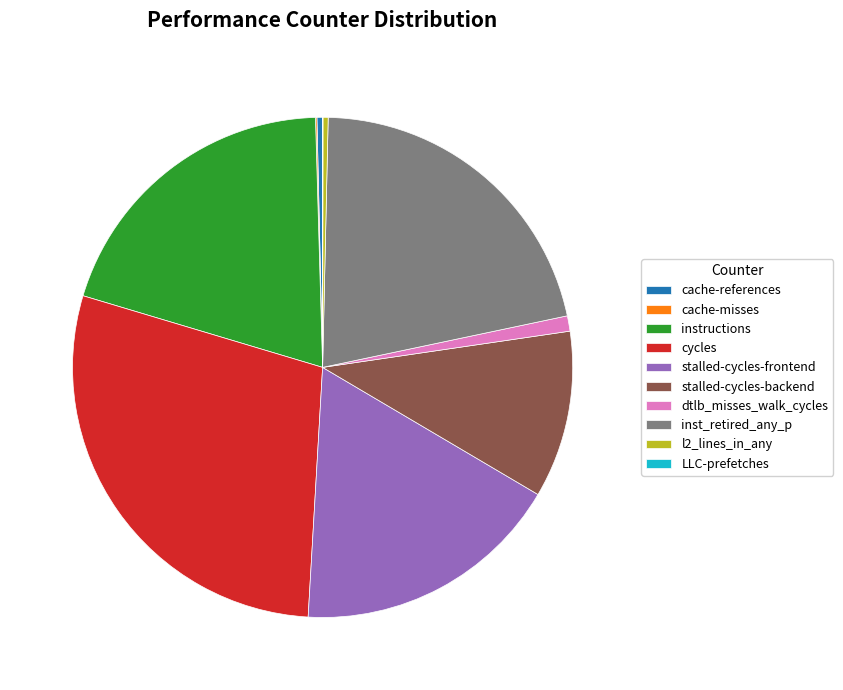

Does any single category account for the majority?

No